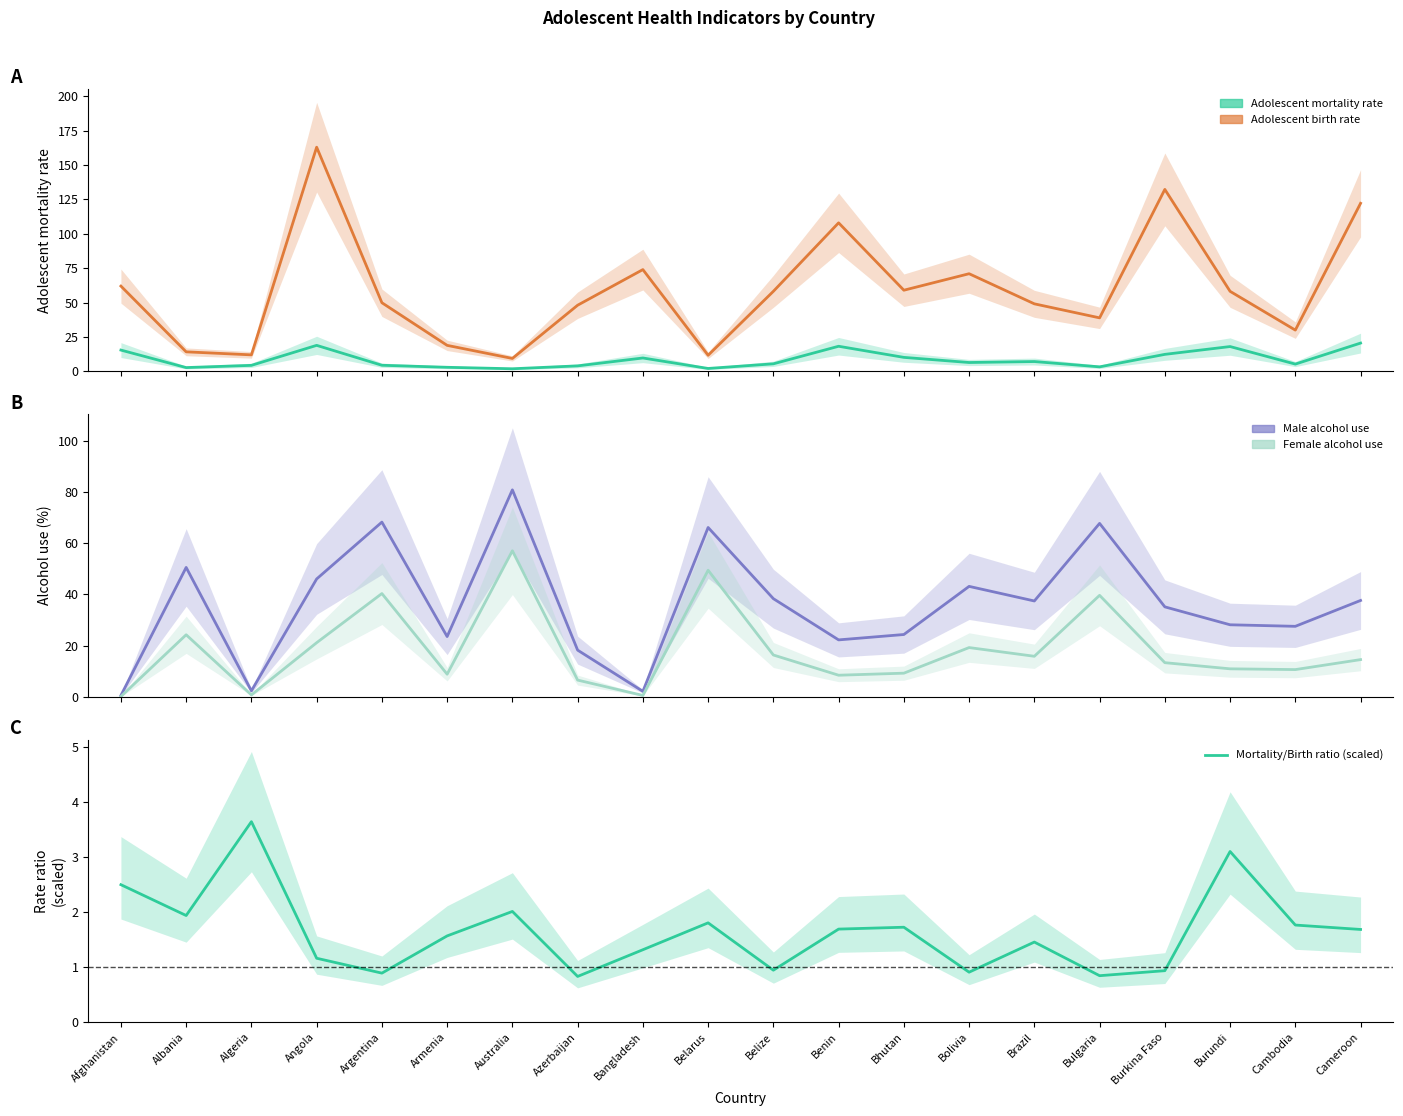

At Afghanistan, list the series in order from largest to smallest.

Adolescent birth rate, Adolescent mortality rate, Mortality/Birth ratio (scaled), Male alcohol use, Female alcohol use